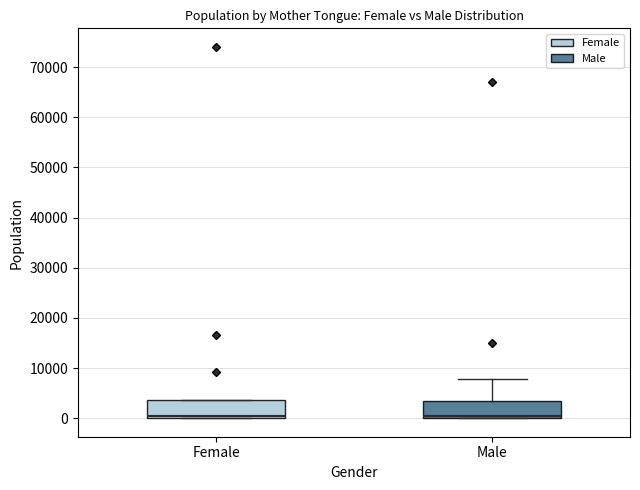

Where is the lower edge of the box for Female on the y-axis? The values are not printed on the chart, so give them approximately, as read against the axis.

0